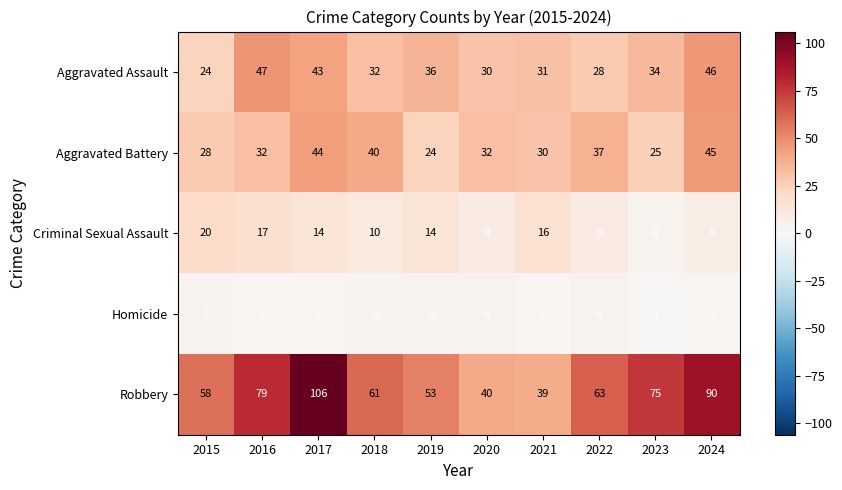

What is the smallest value displayed?

1